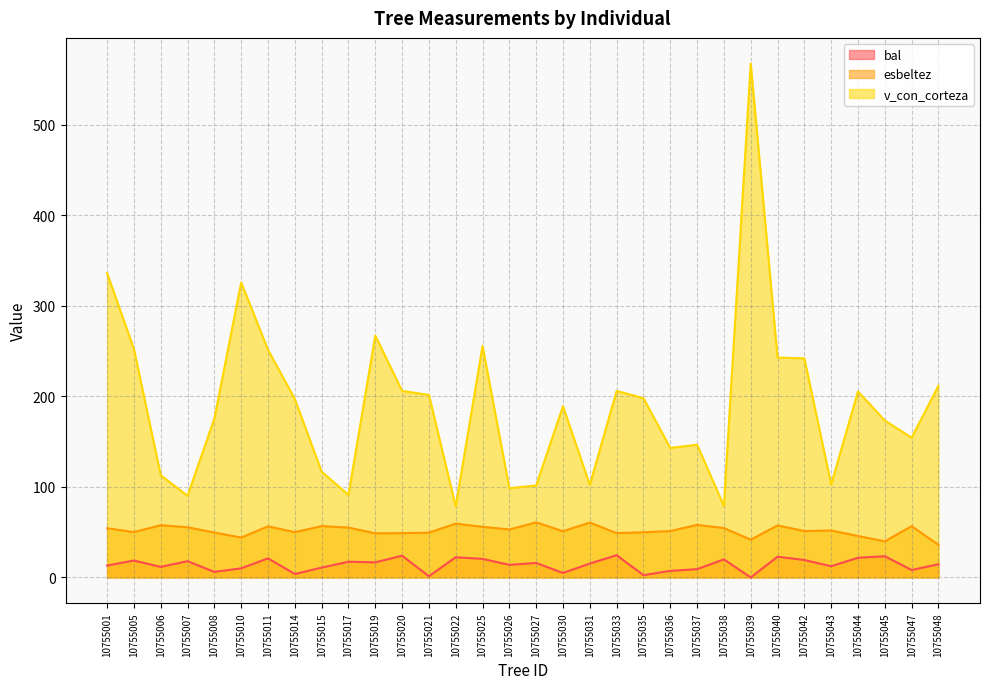

Where does the bal series first go above 15?

10755005